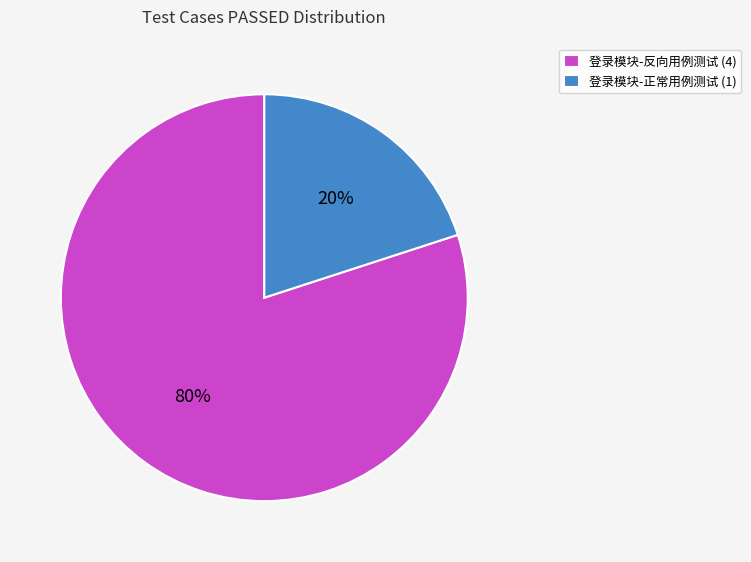

Rank the categories by value from highest to lowest.

登录模块-反向用例测试, 登录模块-正常用例测试